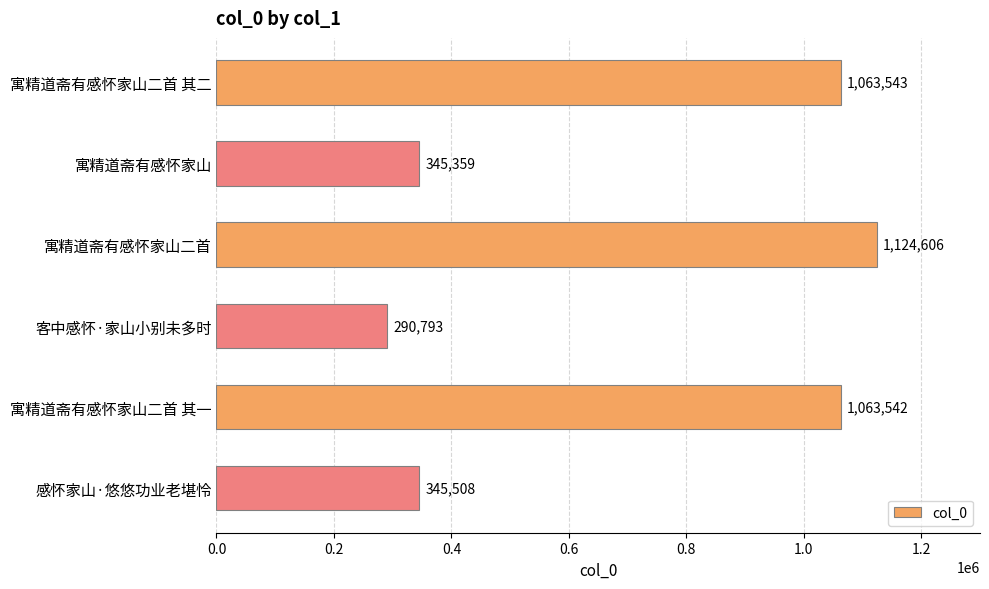

Which category has the lowest value across all series?

客中感怀·家山小别未多时